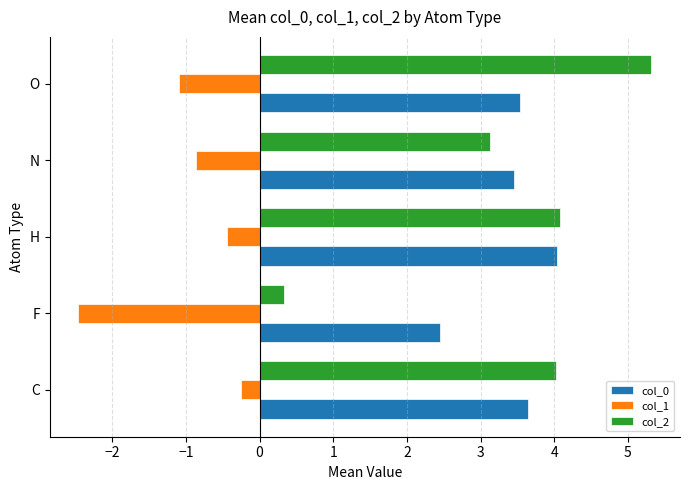

Is the value of col_2 at F greater than the value of col_1 at H?

Yes